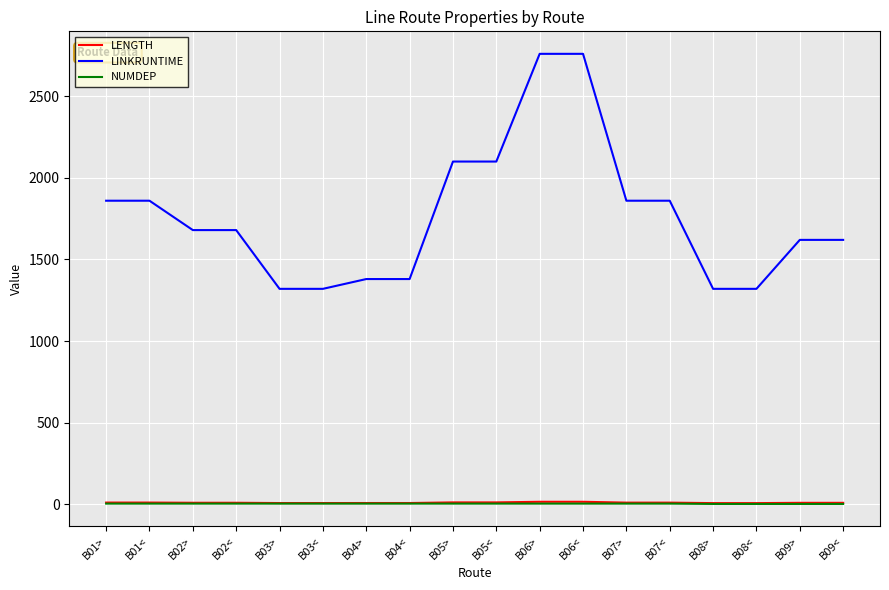

Which series has the widest spread of values?

LINKRUNTIME